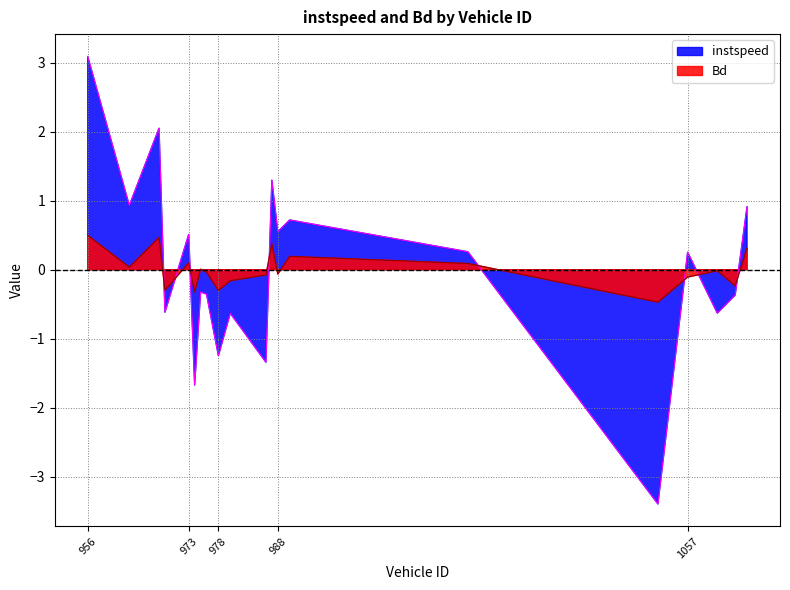

Reading left to right, extract all data points from this chart.

instspeed: 956=3.1	963=0.9	968=2.1	969=-0.6	973=0.5	974=-1.7	975=-0.3	976=-0.4	978=-1.2	980=-0.6	986=-1.3	987=1.3	988=0.6	990=0.7	1020=0.3	1052=-3.4	1057=0.3	1062=-0.6	1065=-0.4	1067=0.9
Bd: 956=0.5	963=0.0	968=0.5	969=-0.3	973=0.1	974=-0.3	975=0.0	976=-0.0	978=-0.3	980=-0.2	986=-0.1	987=0.4	988=-0.1	990=0.2	1020=0.1	1052=-0.5	1057=-0.1	1062=-0.0	1065=-0.2	1067=0.3